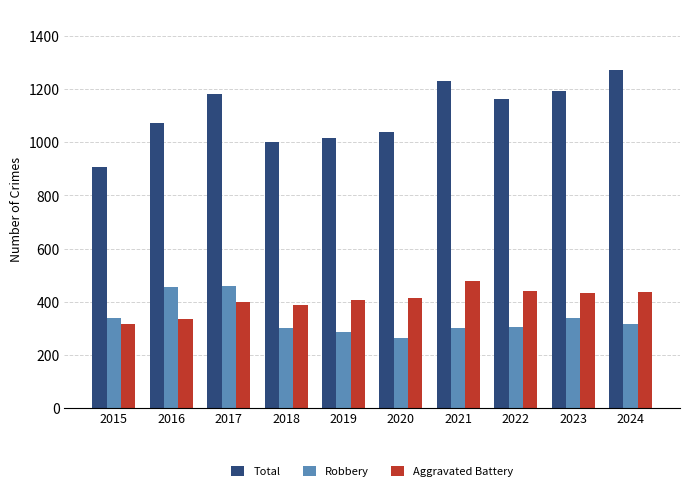

What is the highest value of the Robbery series?

460